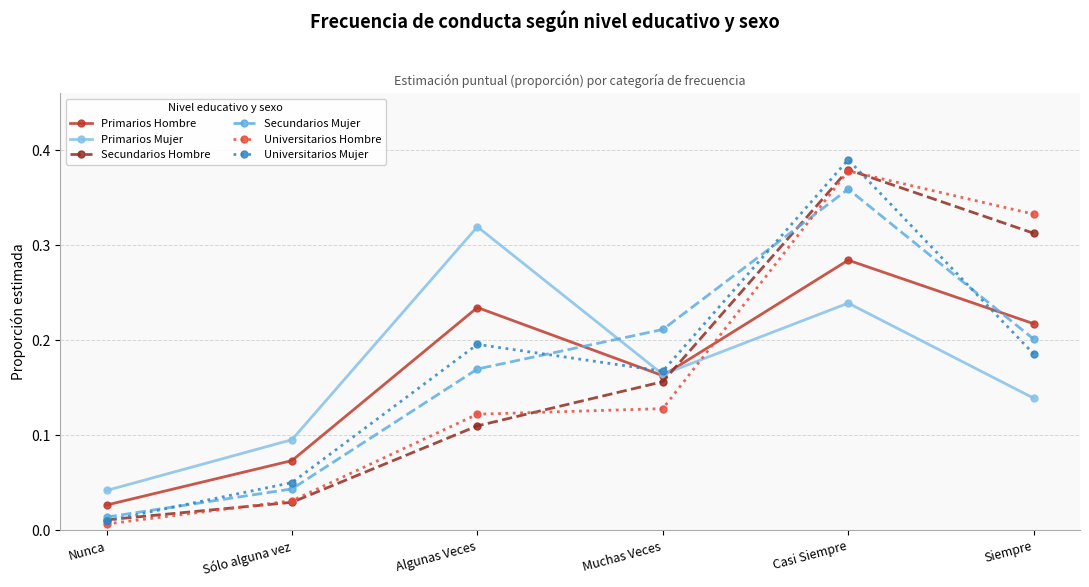

What is the label of the 4th point from the left?

Muchas Veces